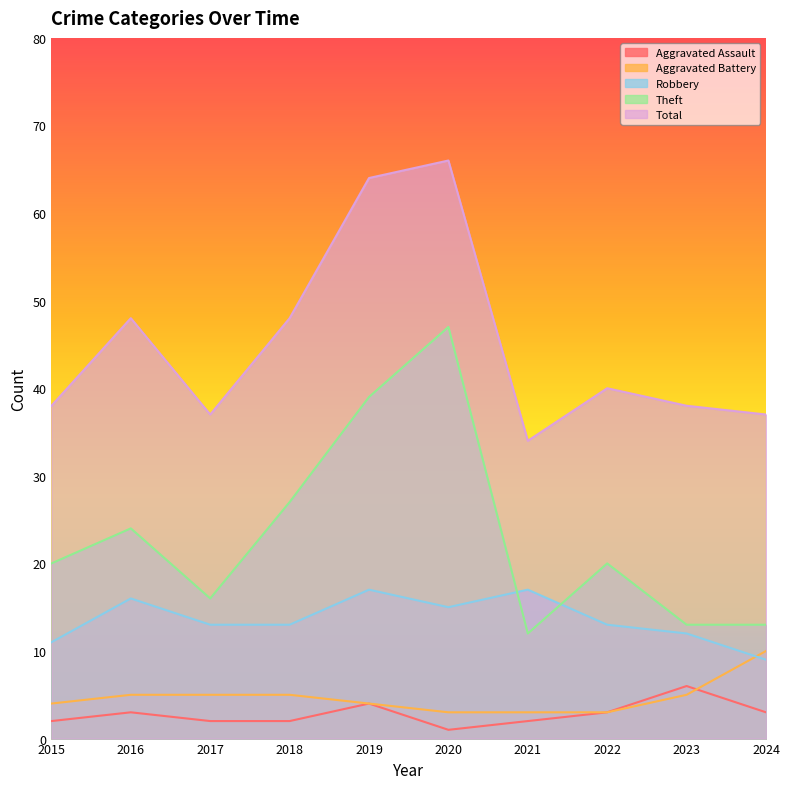

True or false: Aggravated Battery has more than 2 points higher than both neighbors.

False